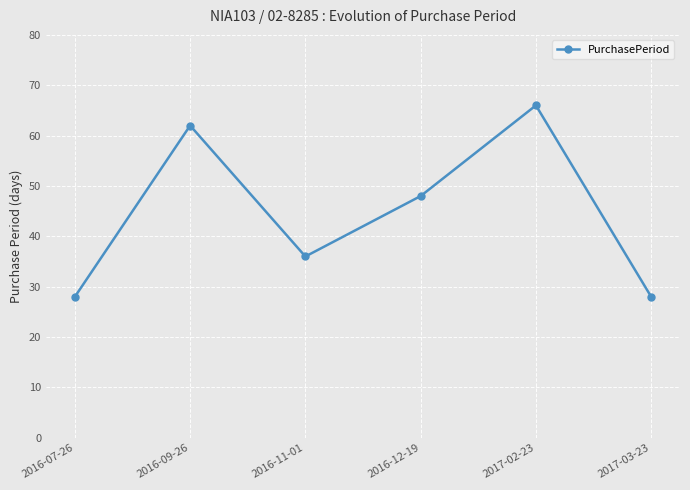

What is the label of the 6th point from the right?

2016-07-26